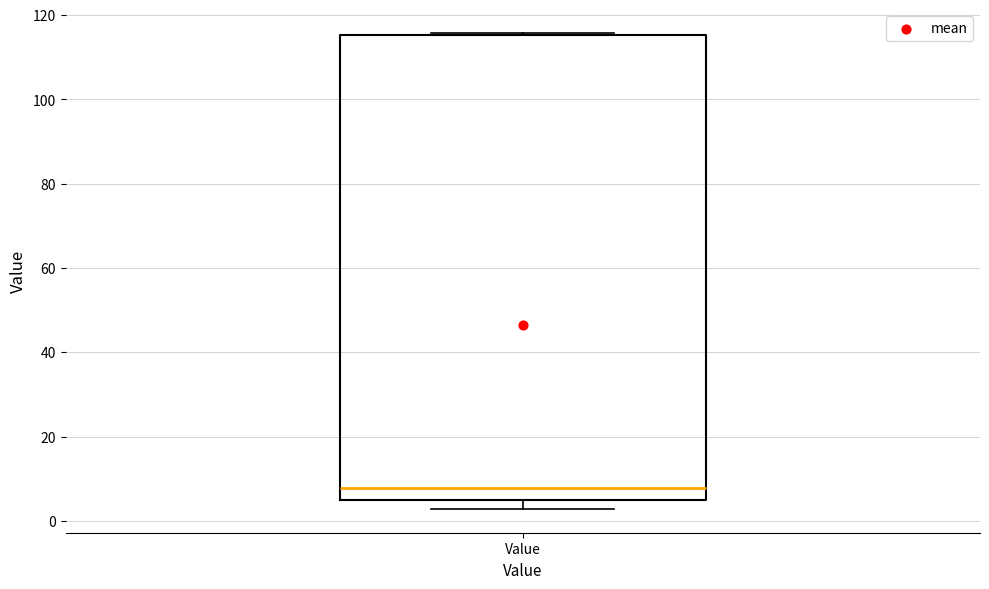

Where does the lower whisker of the box for Value end on the y-axis? The values are not printed on the chart, so give them approximately, as read against the axis.

2